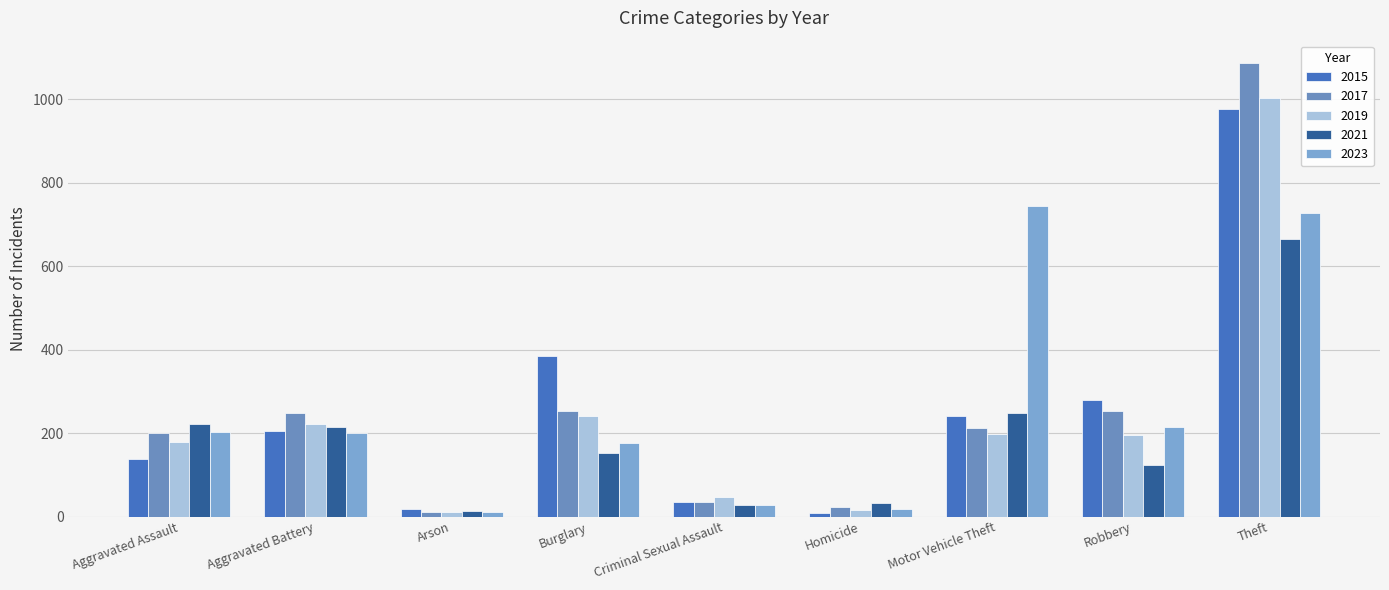

What is the value of the 2021 bar at the 4th from the left?

152